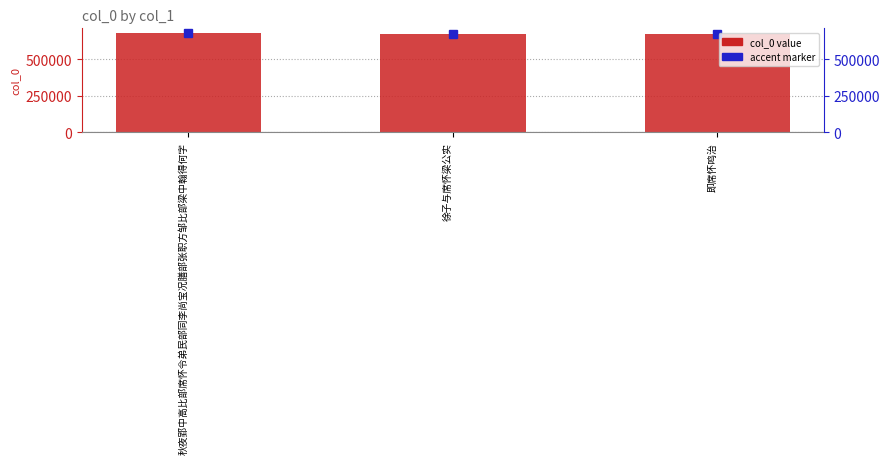

Rank the categories by value from lowest to highest.

徐子与席怀梁公实, 即席怀鸣治, 秋夜郢中高比部席怀令弟民部同李尚宝况膳部张职方邹比部梁中翰得何字